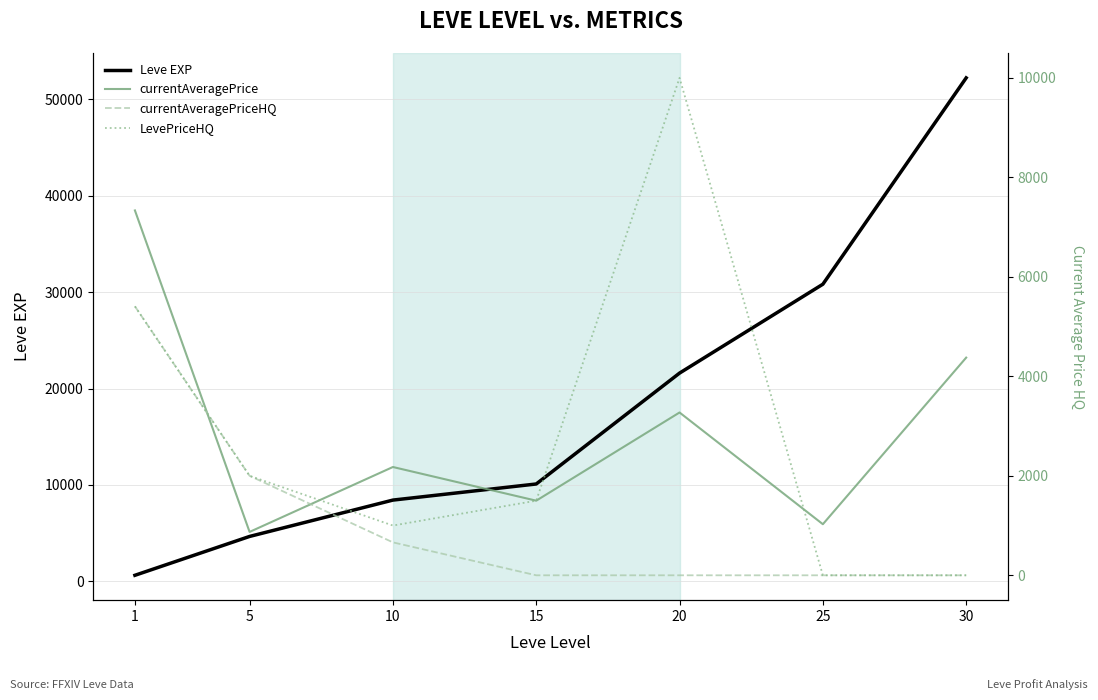

How many series are shown in this chart?

4